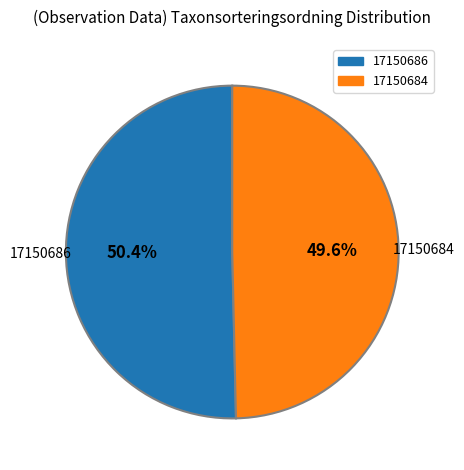

Does 17150684 represent more than half of the total?

No